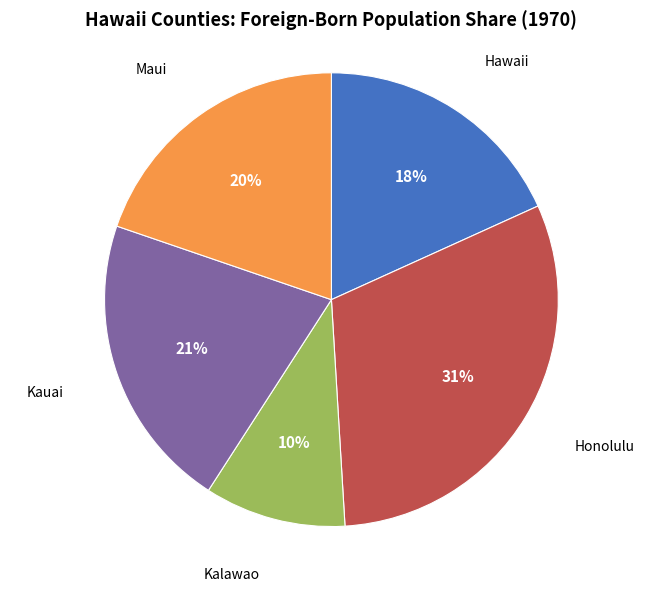

How many slices are in this pie chart?

5